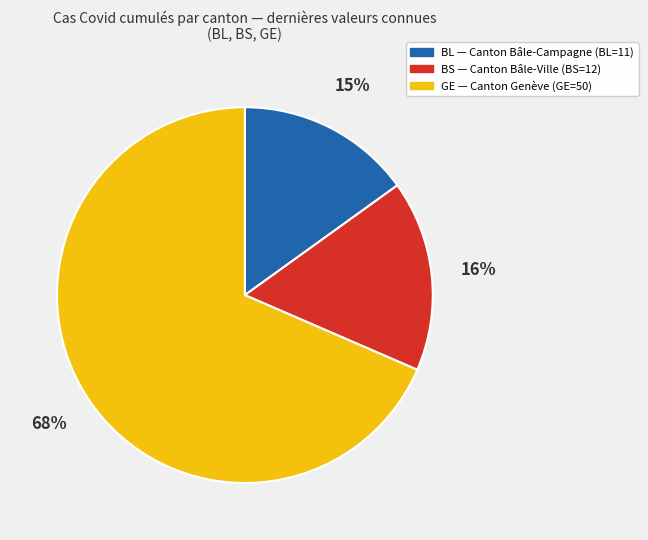

Does any single category account for the majority?

Yes